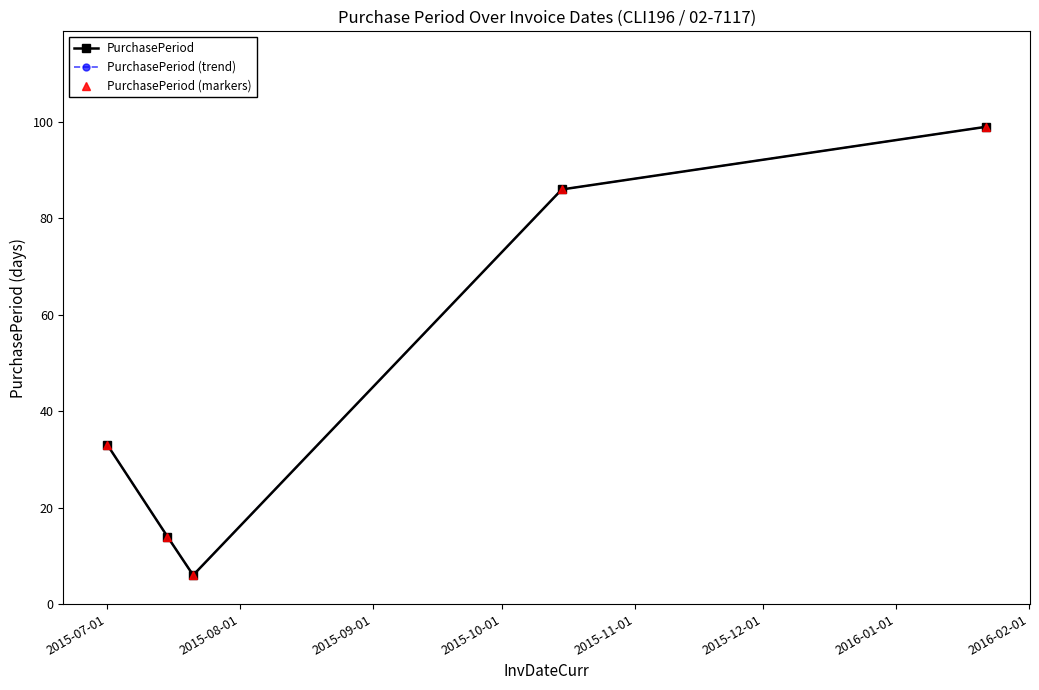

At how many categories does at least one series exceed 31?

3